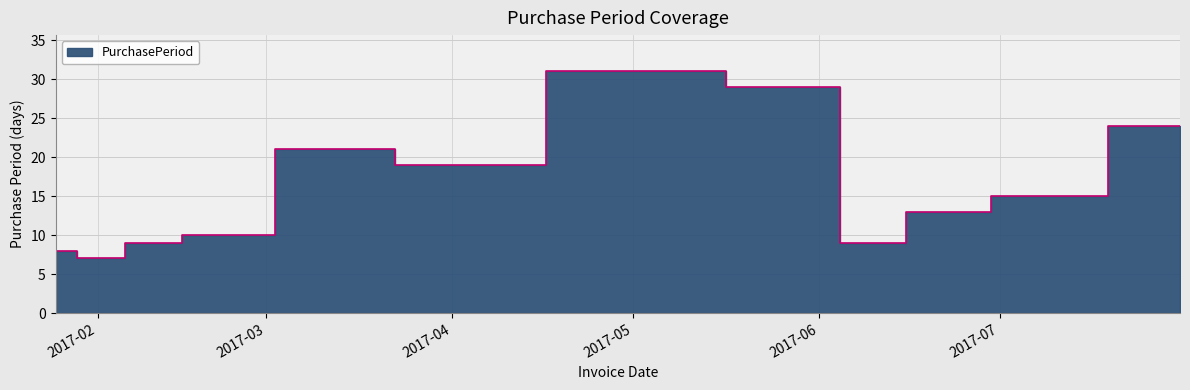

How many distinct data groups are displayed?

1